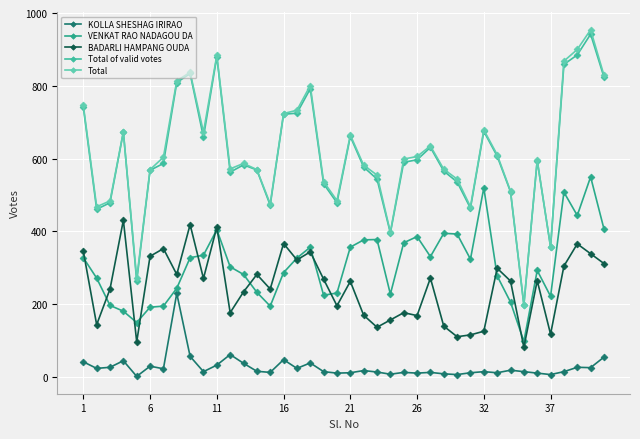

How many categories are shown in the chart?

40